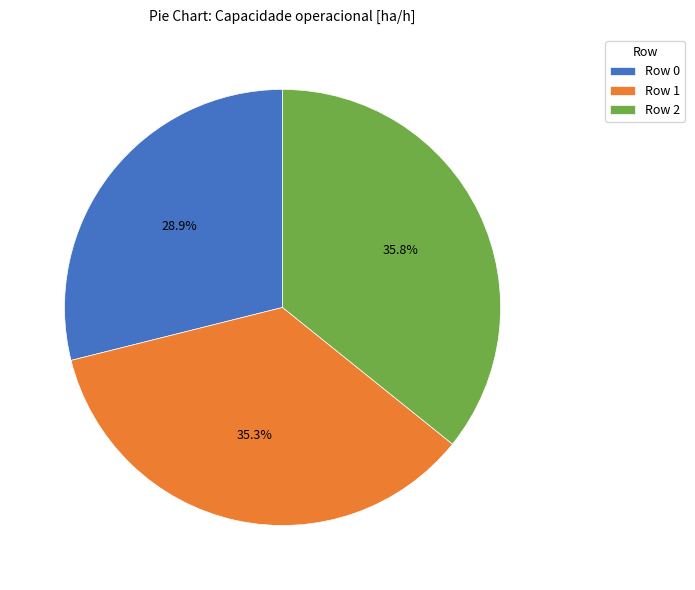

True or false: Row 1 accounts for 50% of the total.

False